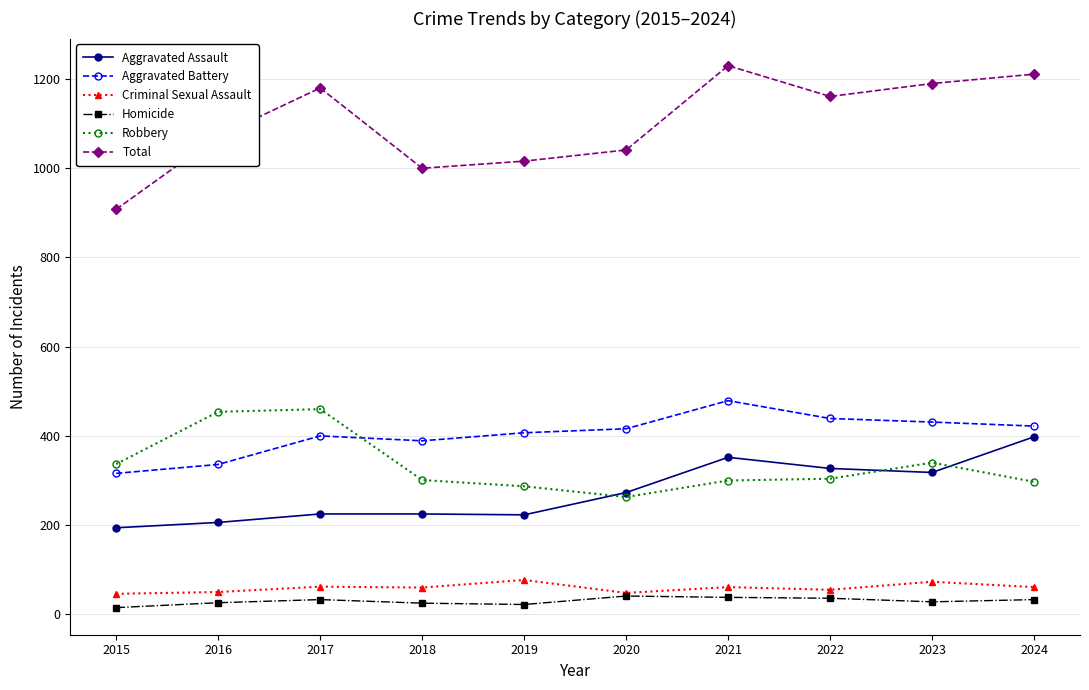

At how many categories does at least one series exceed 496?

10